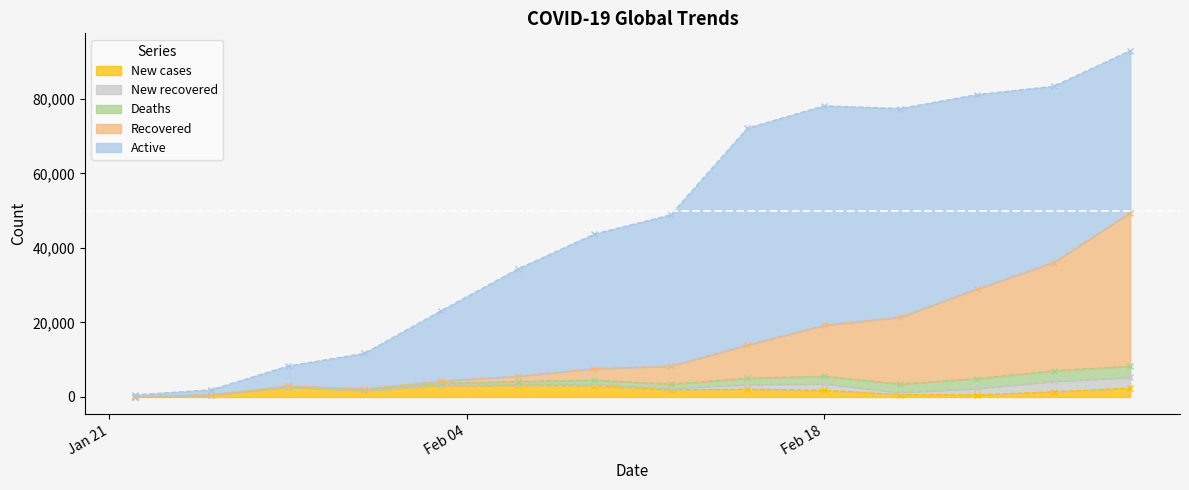

Does the chart have visible grid lines?

No